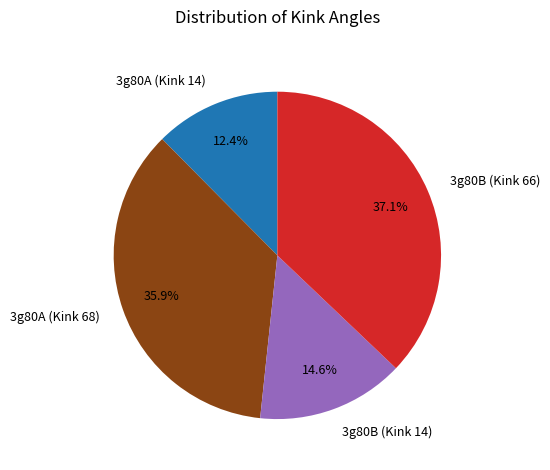

How much of the chart is everything except 3g80B (Kink 66)?

62.9%